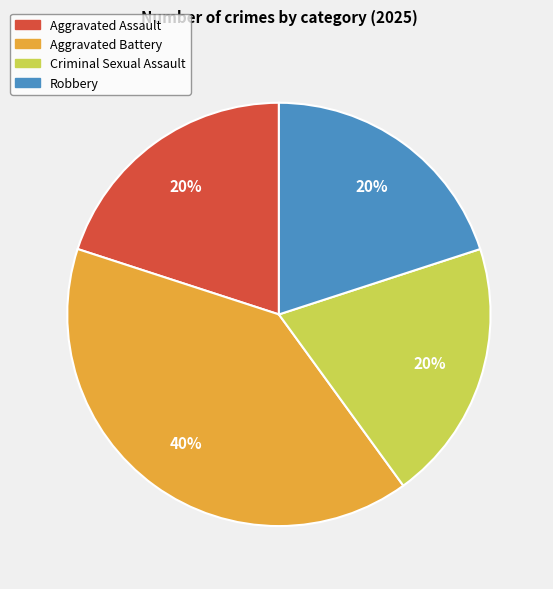

To the nearest percent, what is the difference between the largest and smallest slice percentages?

20%